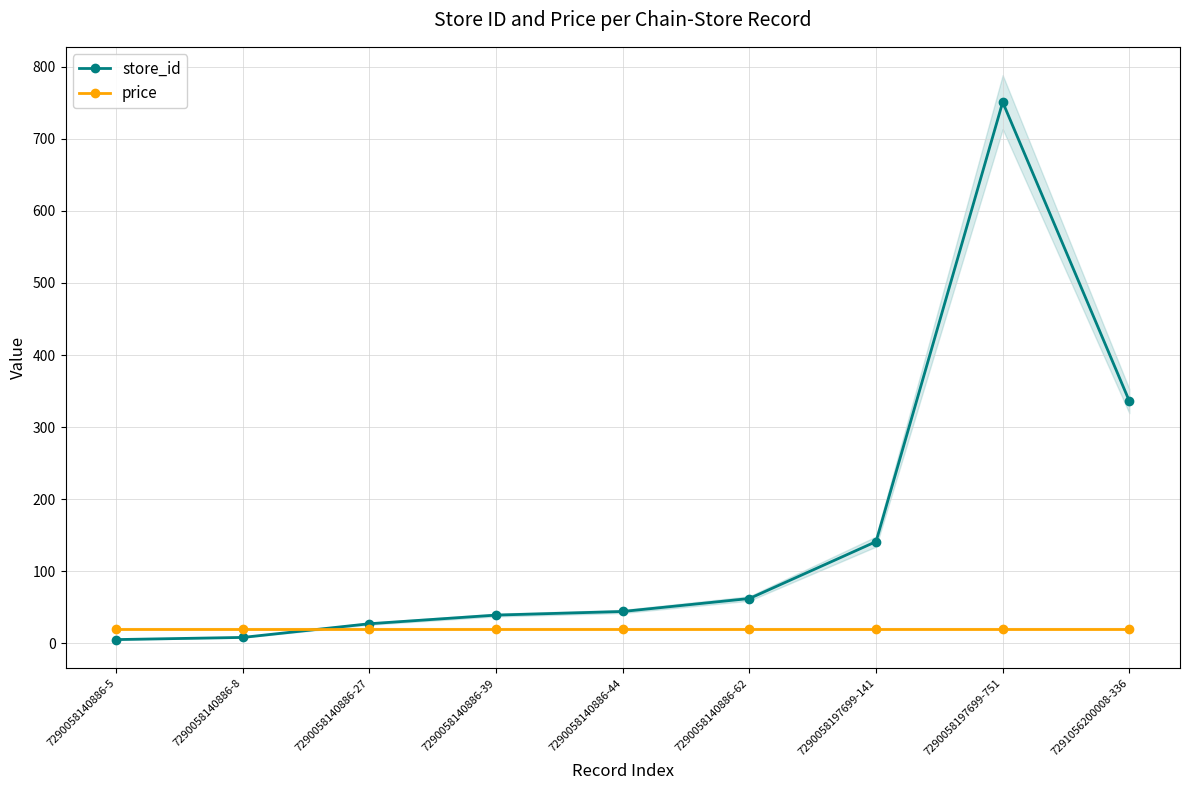

Which series has the largest total across all categories?

store_id